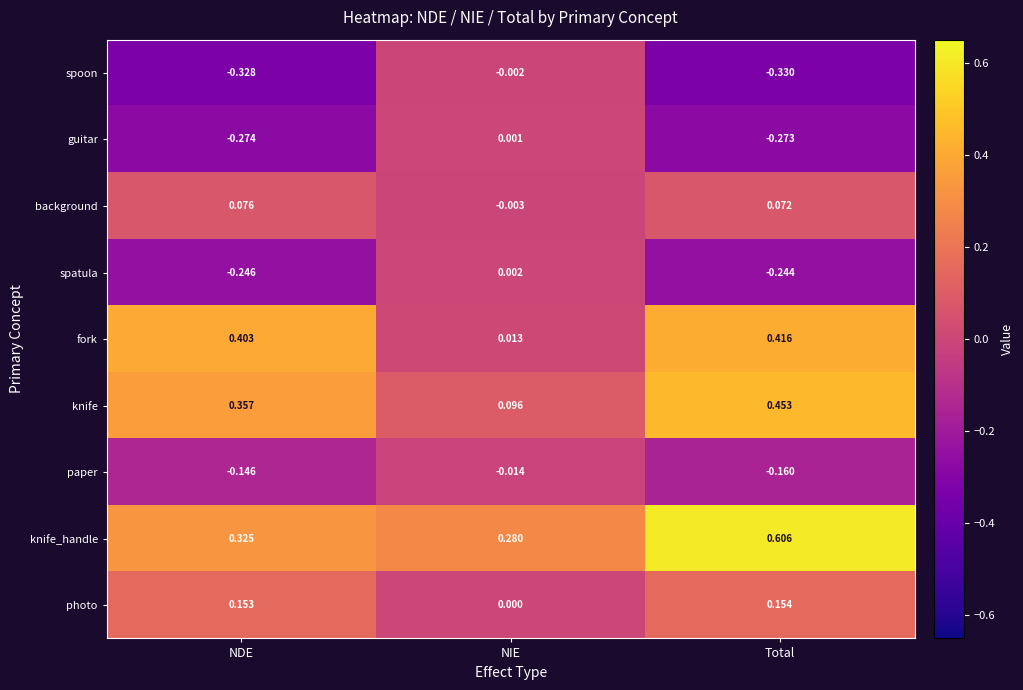

Which series has the largest total across all categories?

knife_handle